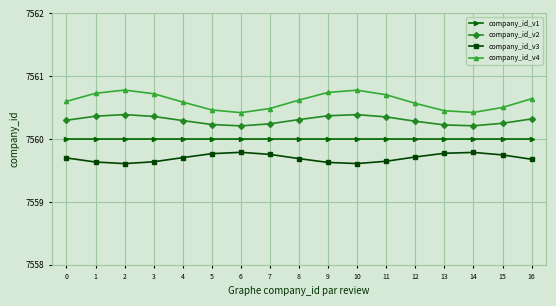

True or false: company_id_v1 and company_id_v2 intersect in this chart.

False